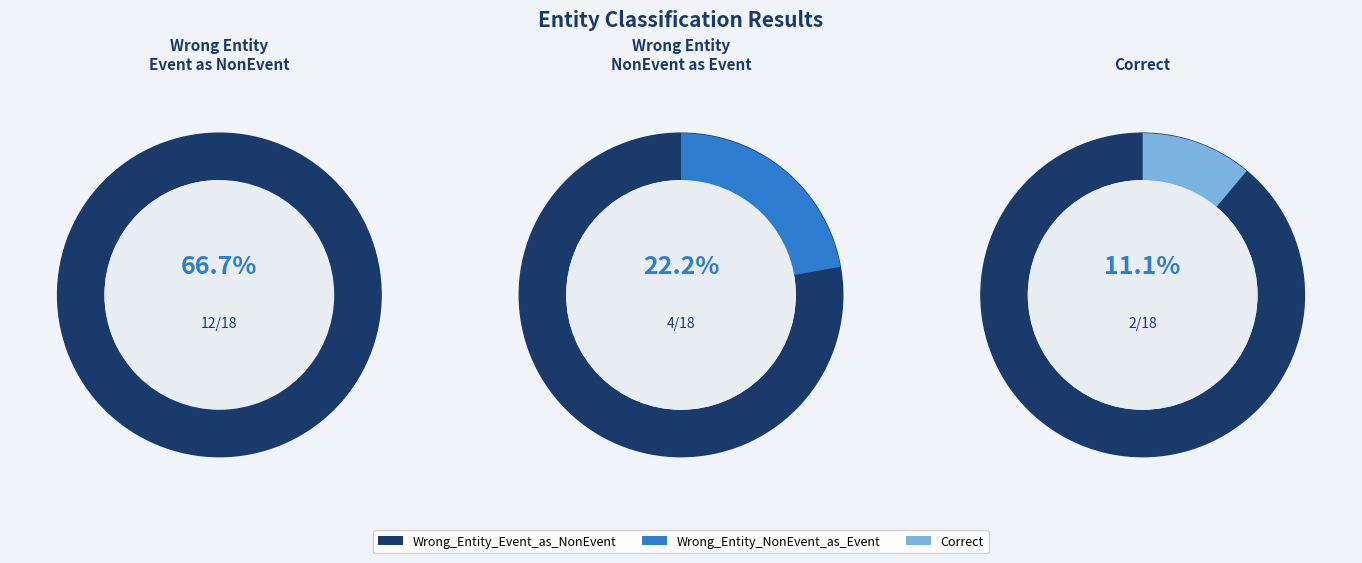

Is there a majority slice in this chart?

Yes